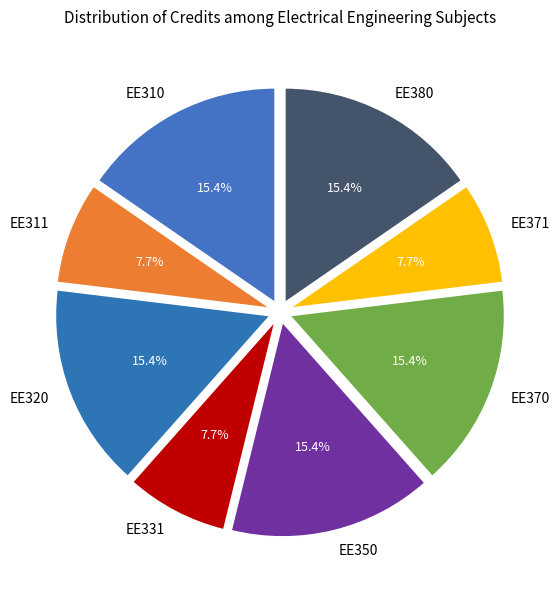

Count the number of slices in the pie.

8